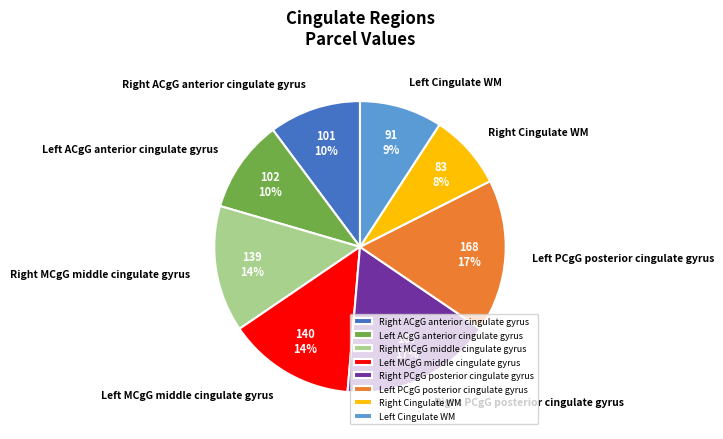

Does any single category account for the majority?

No